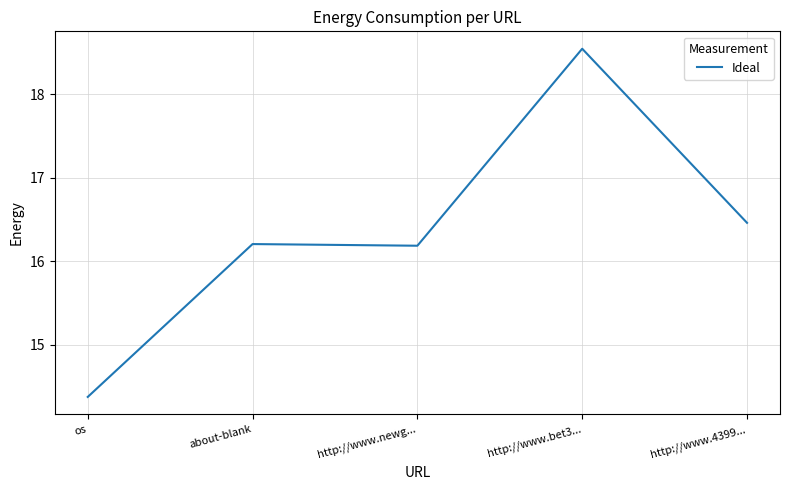

True or false: the data has more than 0 interior local peaks.

True